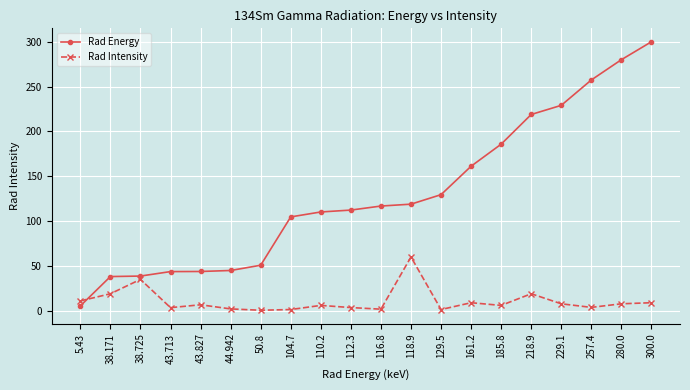

What is the highest value of the Rad Intensity series?

60.0